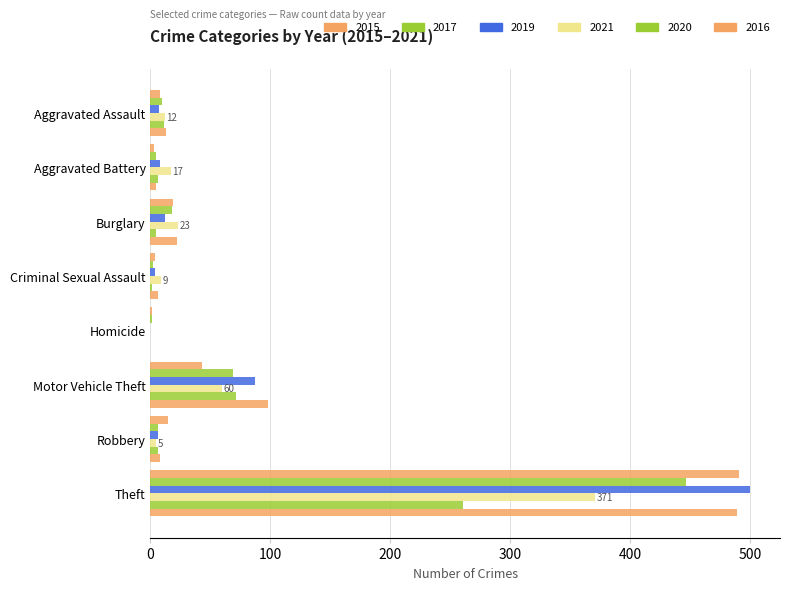

How many data points does each series have?

8